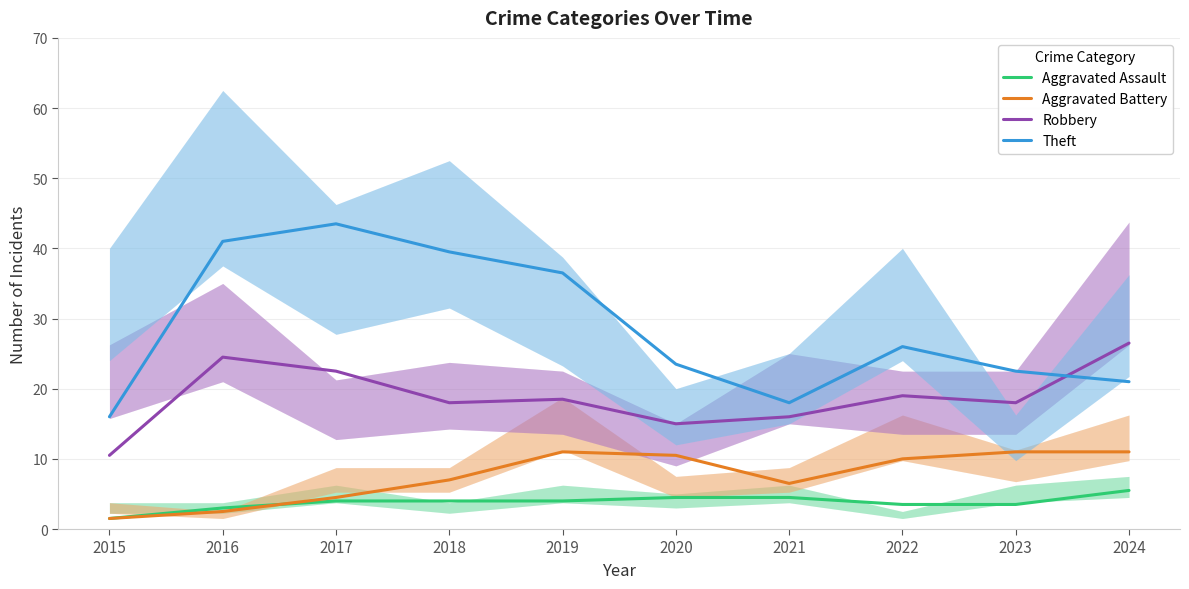

What is the difference between the maximum and minimum values in the Theft series?

27.5